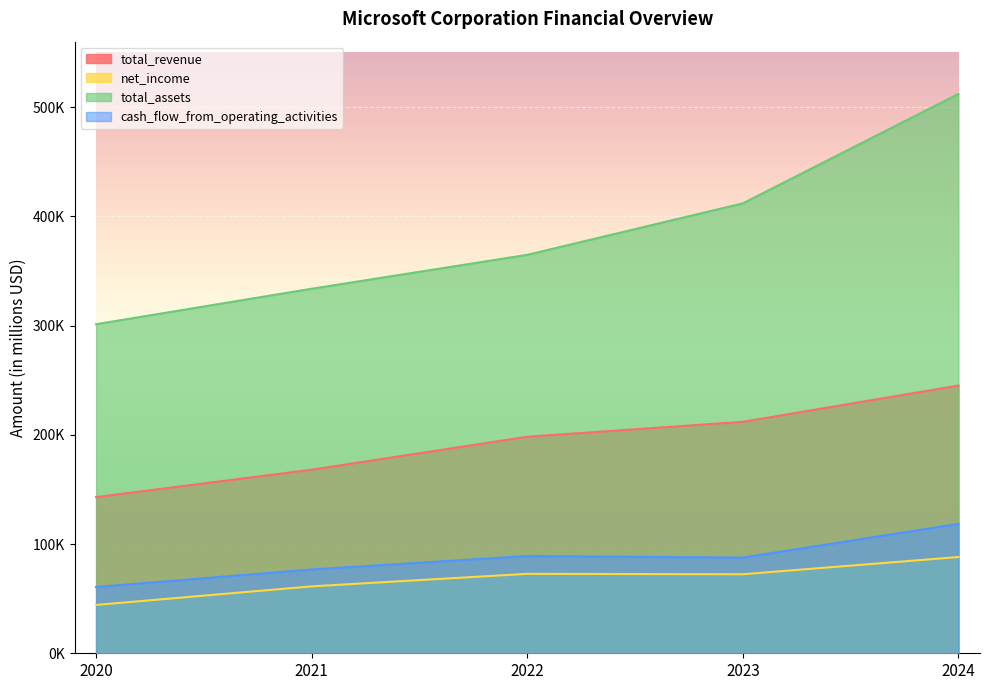

At how many categories does at least one series exceed 489500?

1